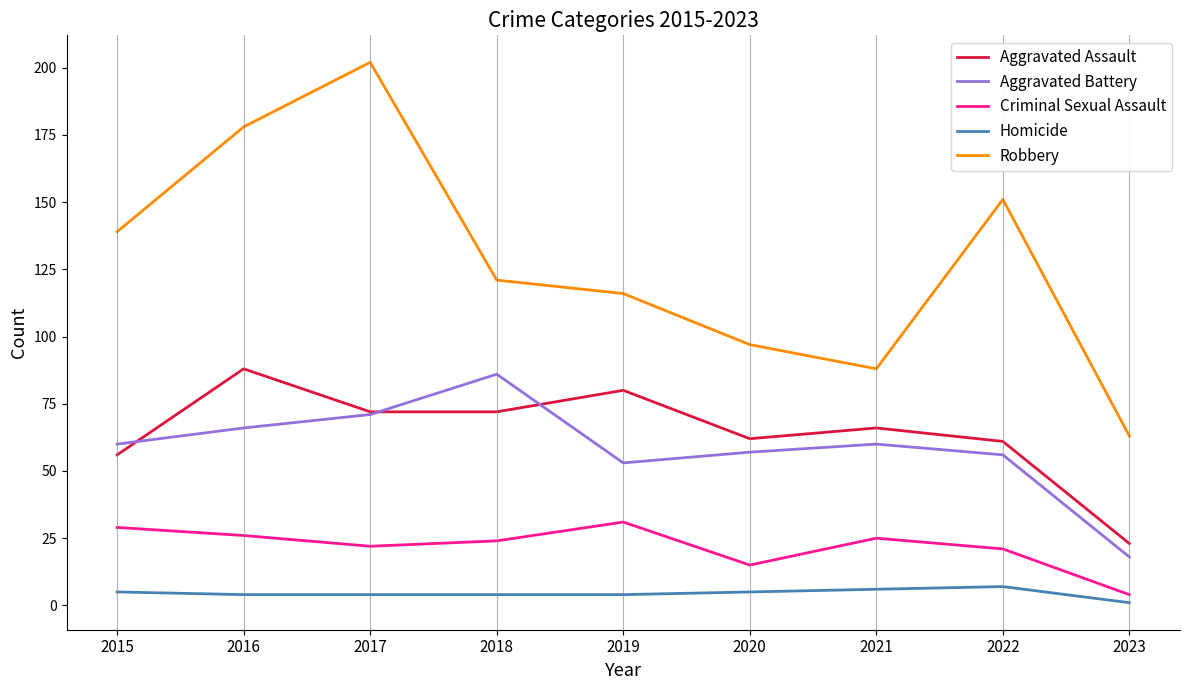

Reading right to left, extract all data points from this chart.

Aggravated Assault: 2023=23	2022=61	2021=66	2020=62	2019=80	2018=72	2017=72	2016=88	2015=56
Aggravated Battery: 2023=18	2022=56	2021=60	2020=57	2019=53	2018=86	2017=71	2016=66	2015=60
Criminal Sexual Assault: 2023=4	2022=21	2021=25	2020=15	2019=31	2018=24	2017=22	2016=26	2015=29
Homicide: 2023=1	2022=7	2021=6	2020=5	2019=4	2018=4	2017=4	2016=4	2015=5
Robbery: 2023=63	2022=151	2021=88	2020=97	2019=116	2018=121	2017=202	2016=178	2015=139